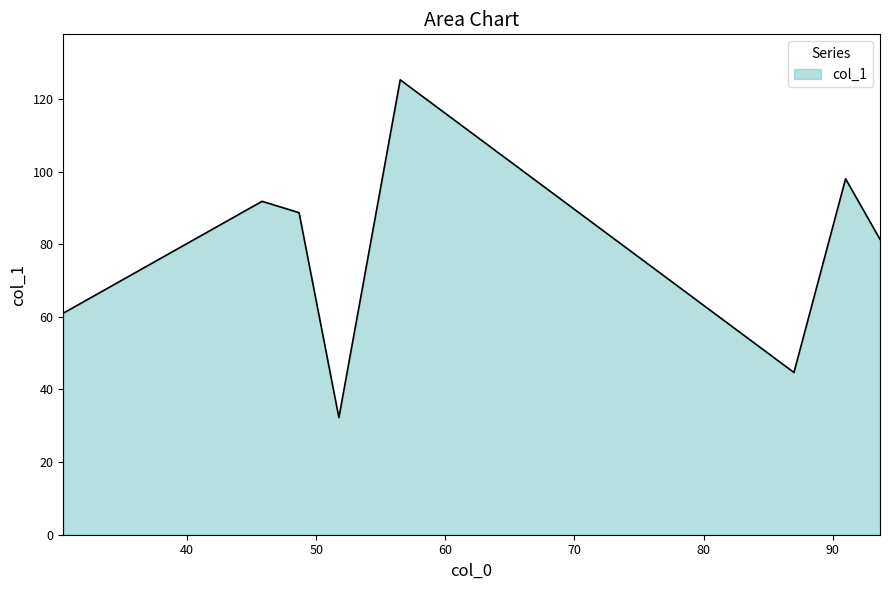

How many interior local valleys (lower than both neighbors) does the data have?

2